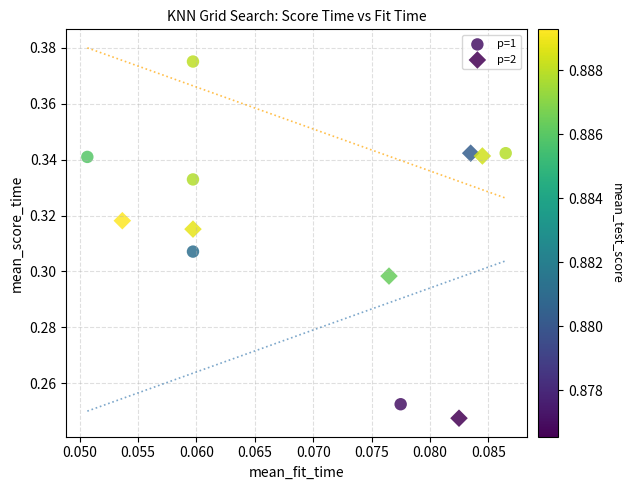

Which series contains the highest Y value?

p=1